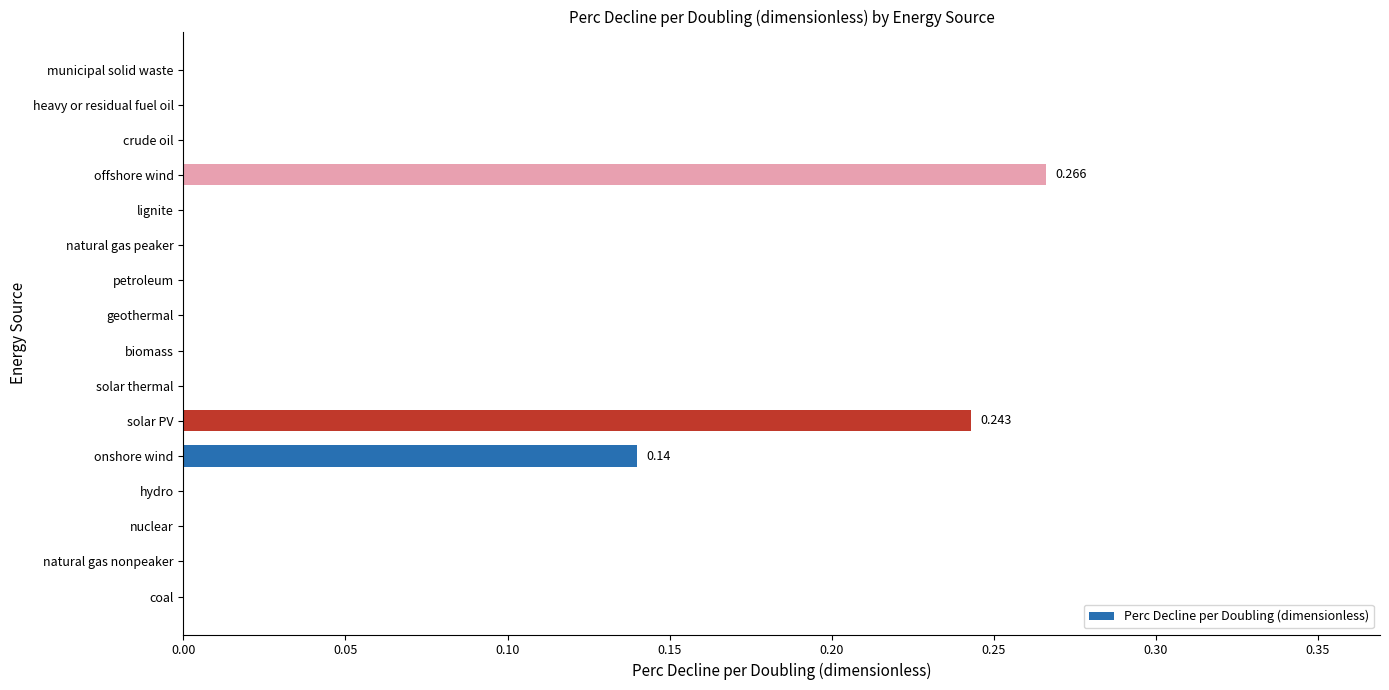

Count the number of data series in this chart.

1